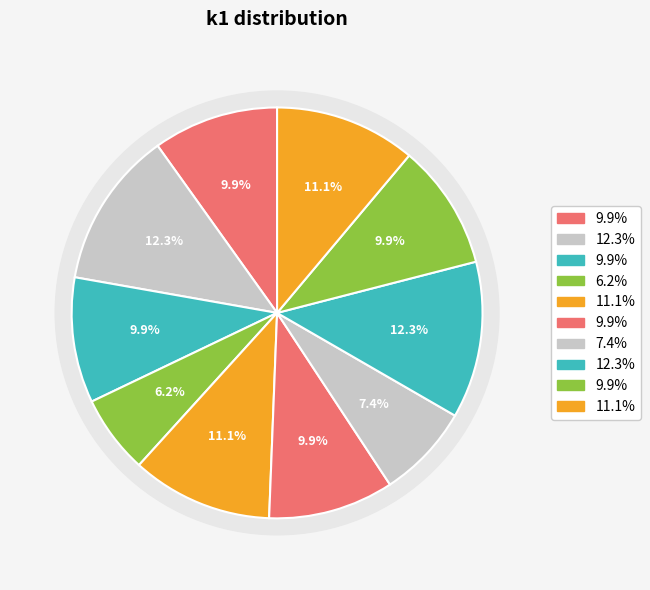

How many segments does this pie chart have?

10